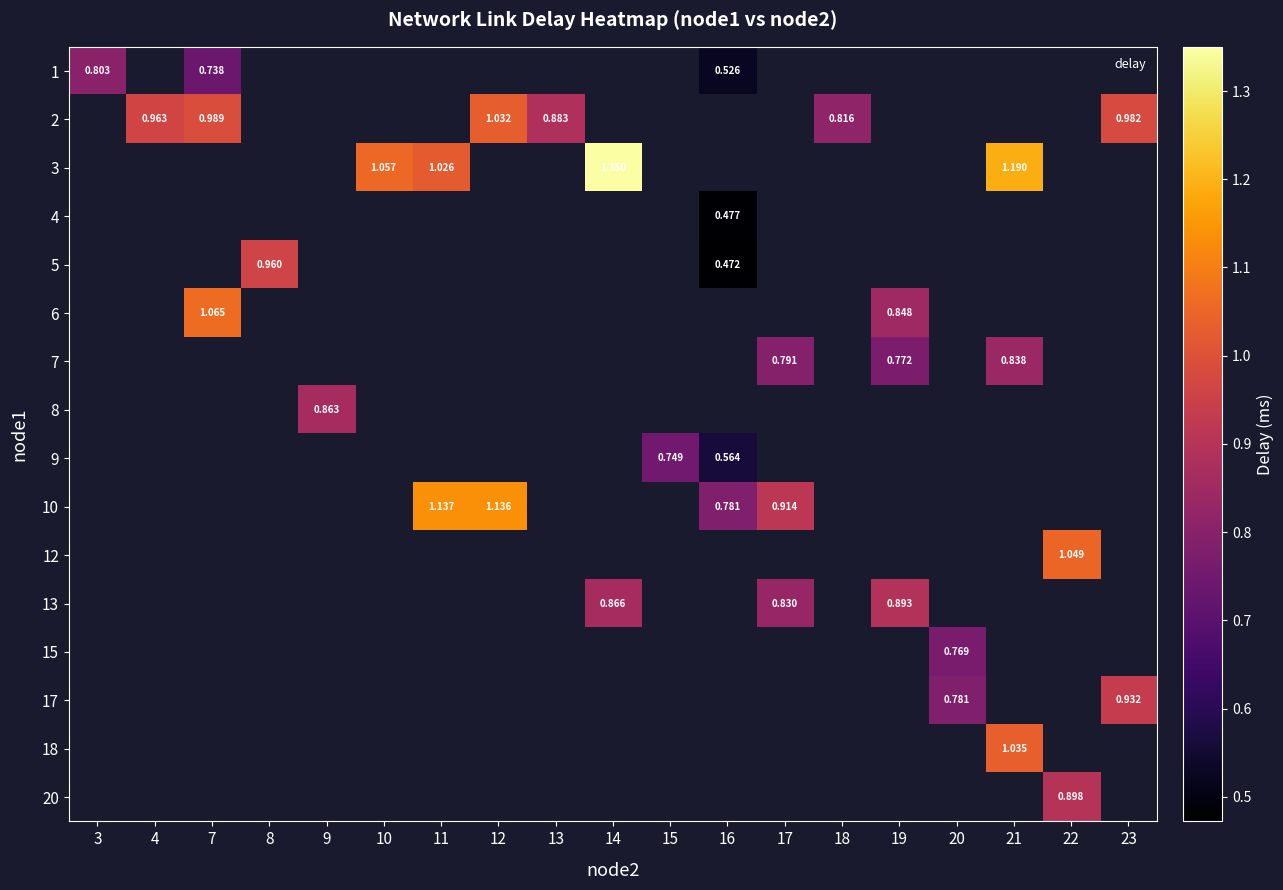

How many positive values does the 2 series have?

6